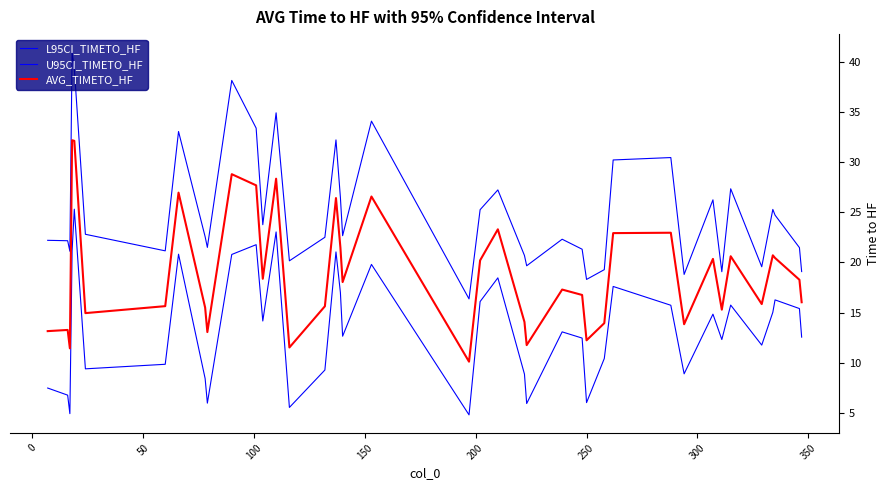

List the series in order of their peak value, highest first.

U95CI_TIMETO_HF, AVG_TIMETO_HF, L95CI_TIMETO_HF